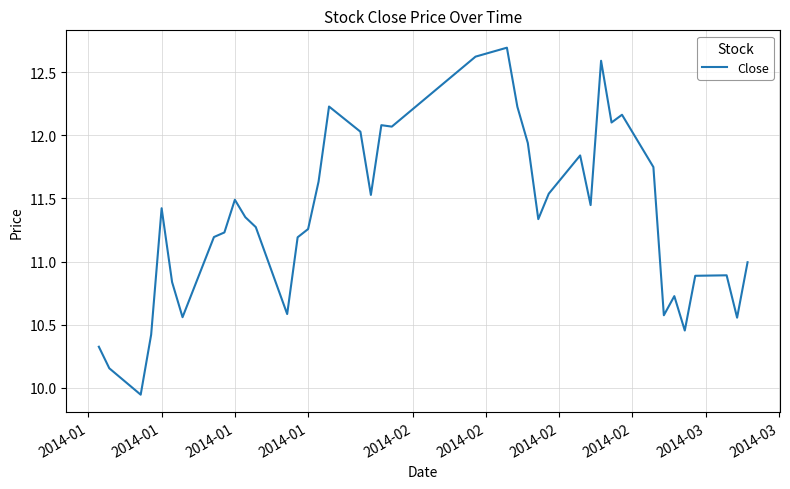

What is the maximum value shown in the chart?

12.7